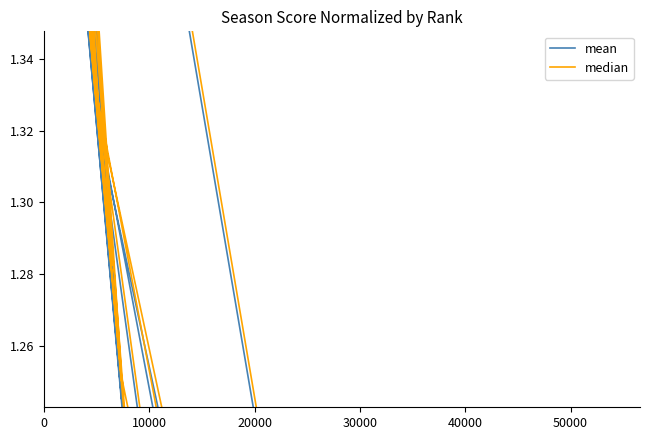

Reading left to right, transcribe all the data shown in this chart.

mean: 1.0	1.3	1.4	1.4	1.4	1.2	1.3	0.8	1.2	1.6	1.3	0.6	1.6	1.3	1.5	1.2	1.4	1.6	1.3	1.4
median: 1.0	1.3	1.4	1.4	1.4	1.3	1.3	0.8	1.3	1.6	1.3	0.7	1.6	1.3	1.5	1.2	1.4	1.6	1.3	1.4